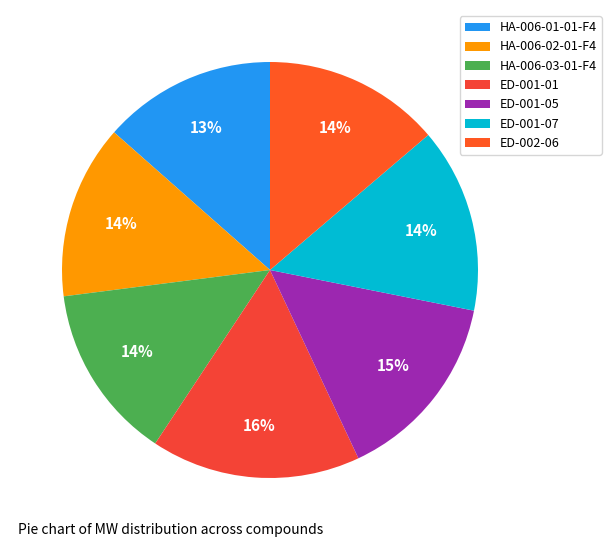

The ED-001-01 slice represents 9% of the pie. True or false?

False